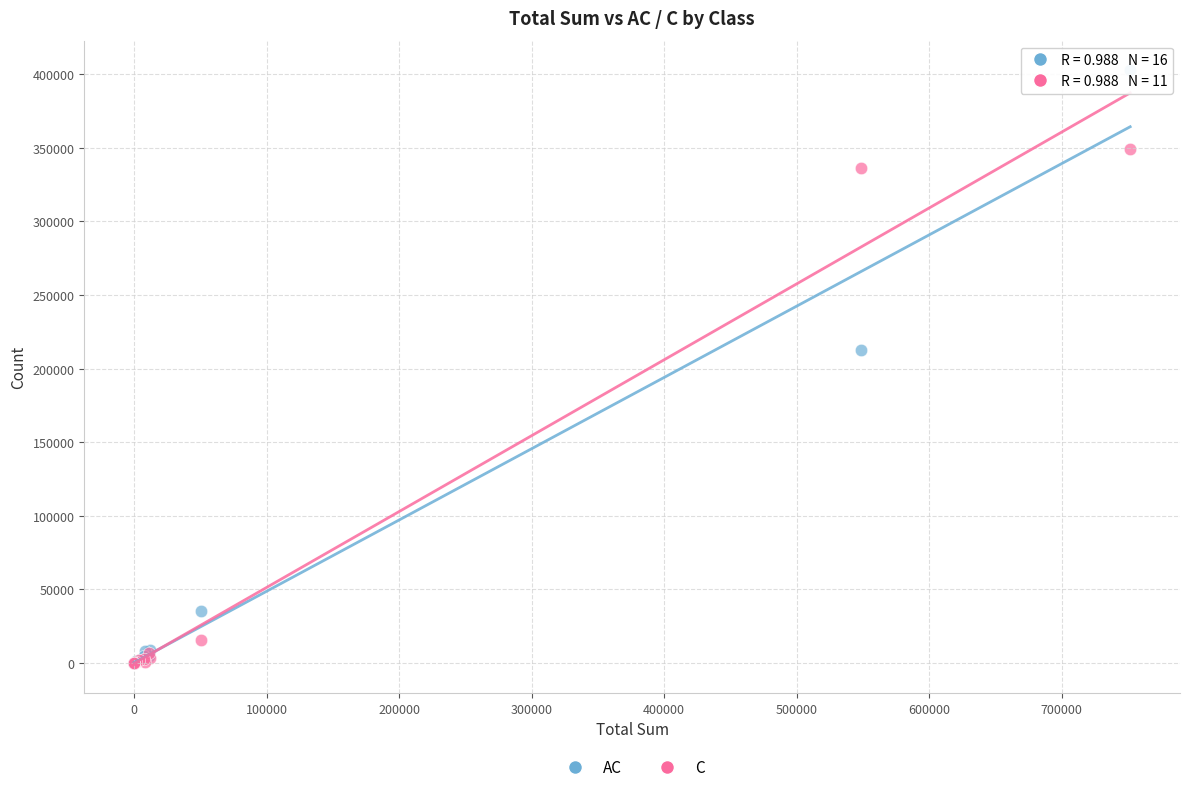

In the C series, what Y value is closest to 174556?

15239